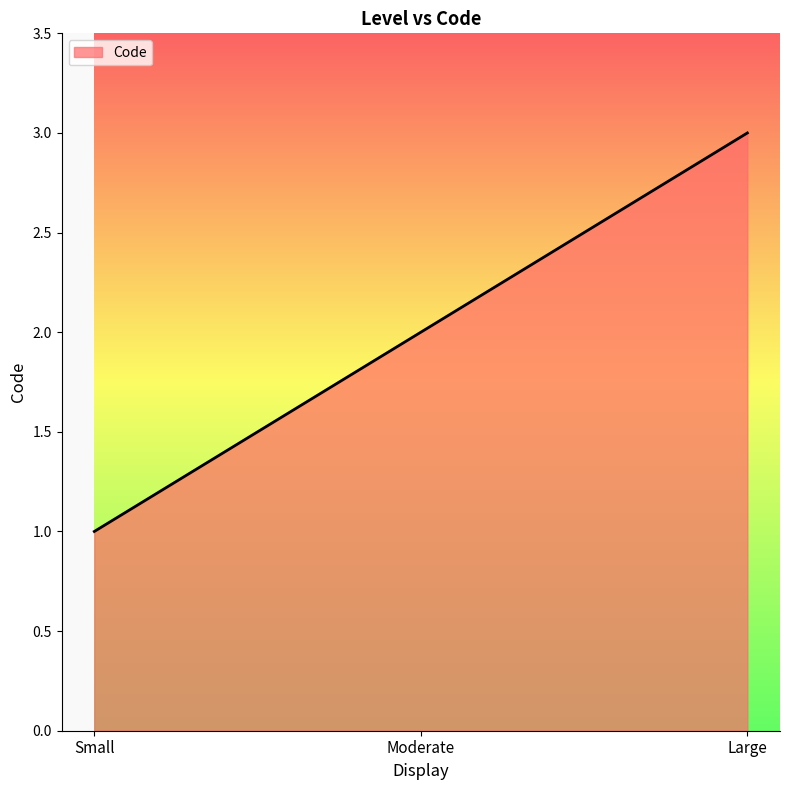

Reading left to right, what are all the values shown in this chart?

1	2	3